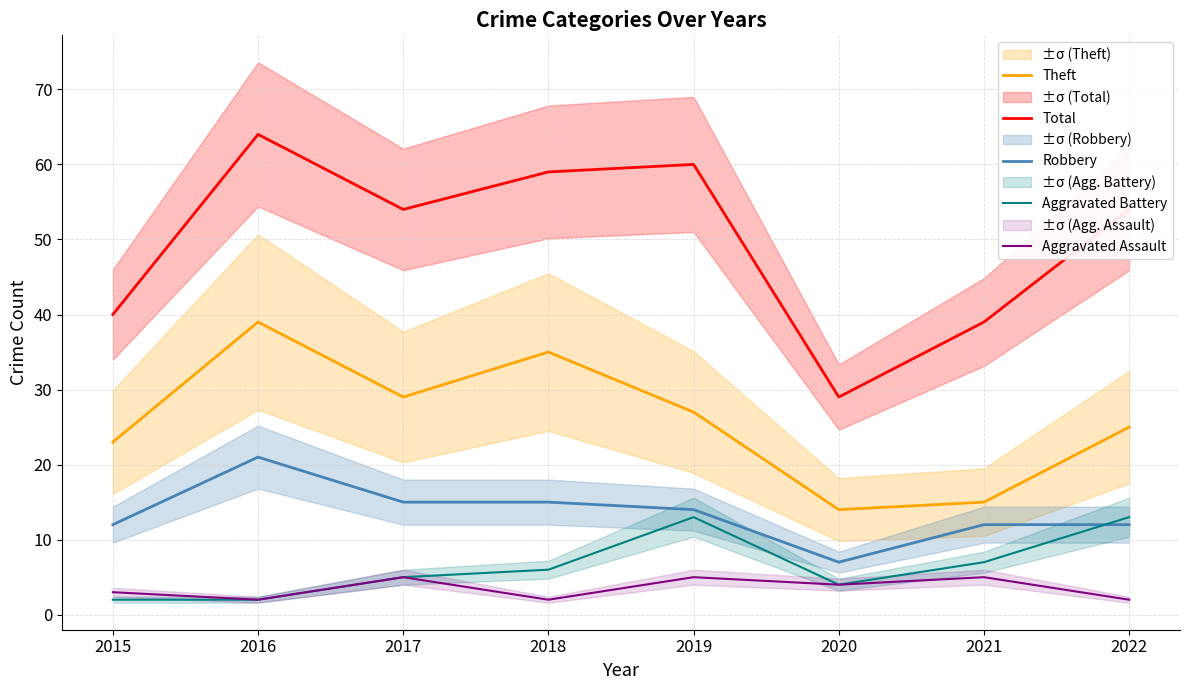

What is the greatest value displayed?

64